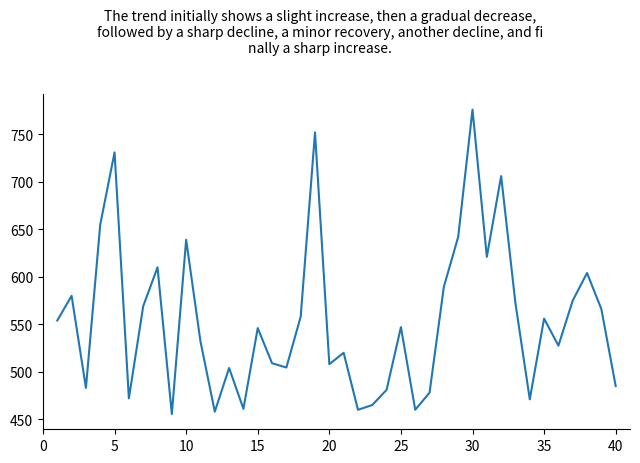

What is the minimum value shown in the chart?

455.5